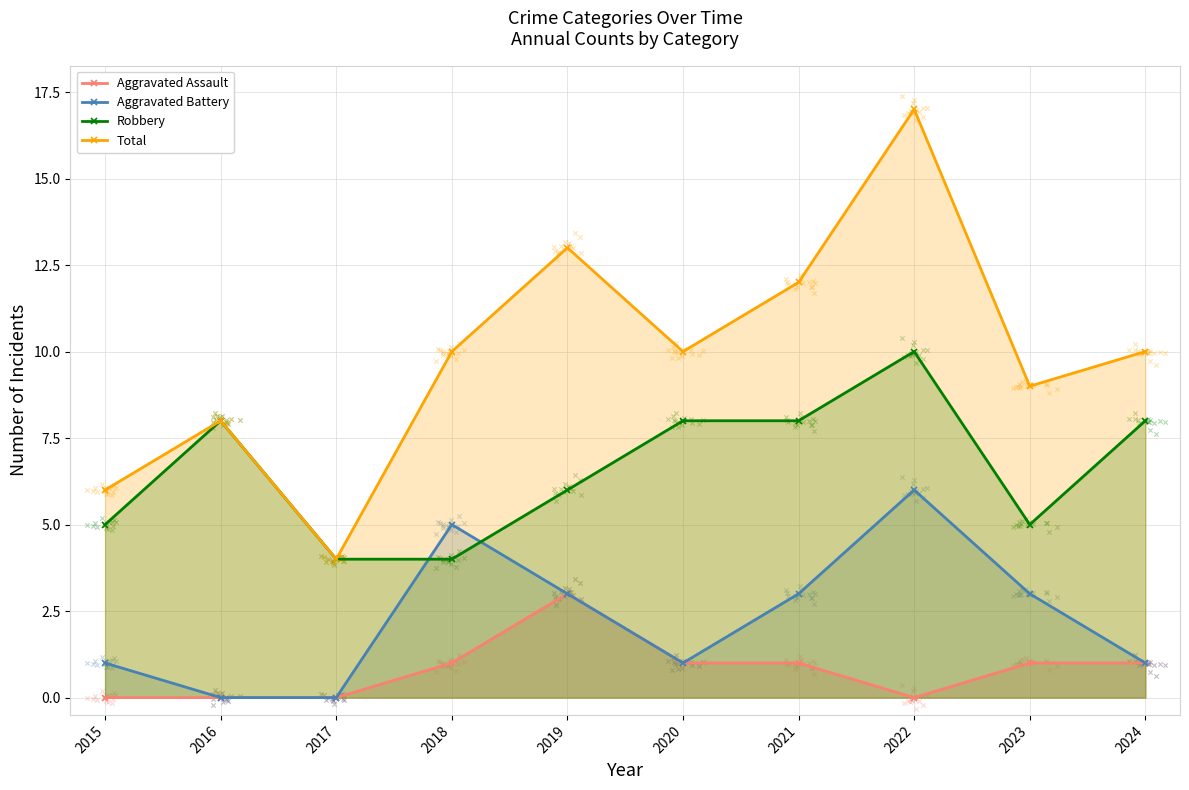

At how many categories does at least one series exceed 16?

1